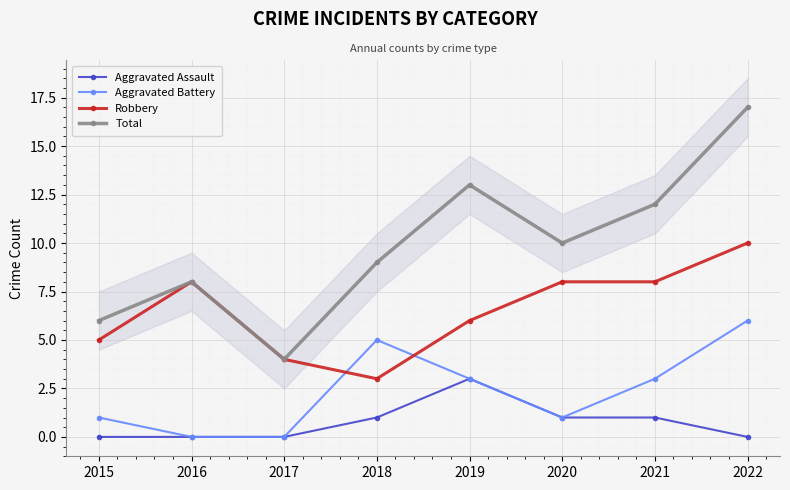

Reading right to left, list all the values displayed in this chart.

Aggravated Assault: 2022=0	2021=1	2020=1	2019=3	2018=1	2017=0	2016=0	2015=0
Aggravated Battery: 2022=6	2021=3	2020=1	2019=3	2018=5	2017=0	2016=0	2015=1
Robbery: 2022=10	2021=8	2020=8	2019=6	2018=3	2017=4	2016=8	2015=5
Total: 2022=17	2021=12	2020=10	2019=13	2018=9	2017=4	2016=8	2015=6